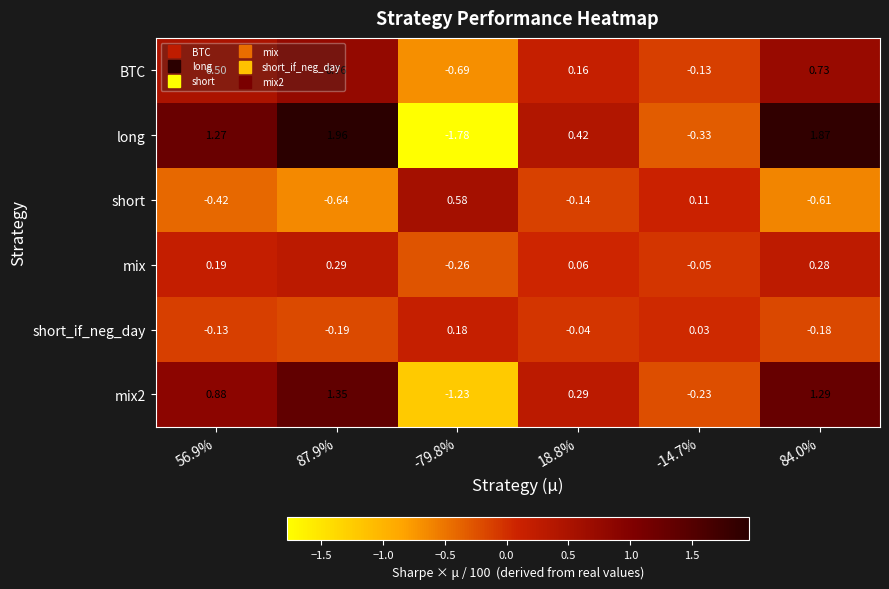

Rank the series by their average value, from lowest to highest.

short, short_if_neg_day, mix, BTC, mix2, long